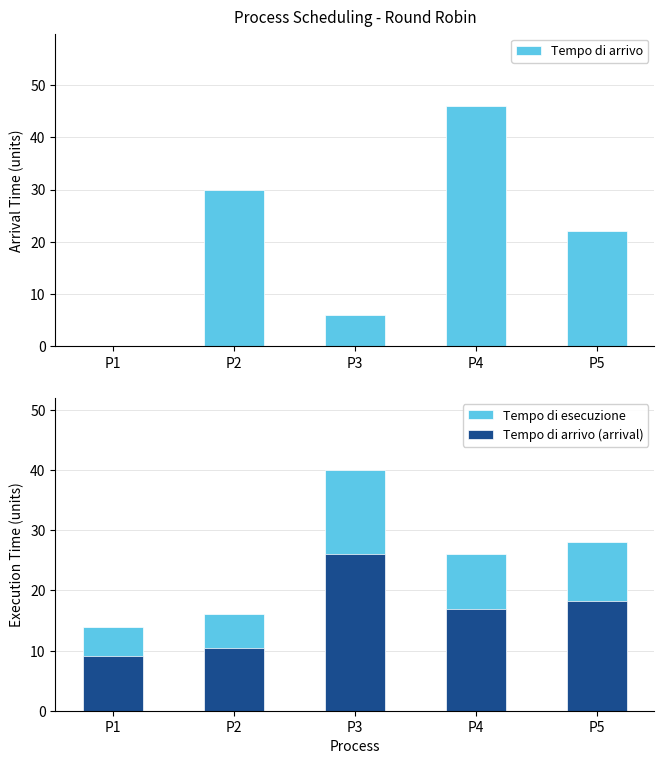

What is the difference between the maximum and minimum values in the Tempo di arrivo (arrival) series?

16.9